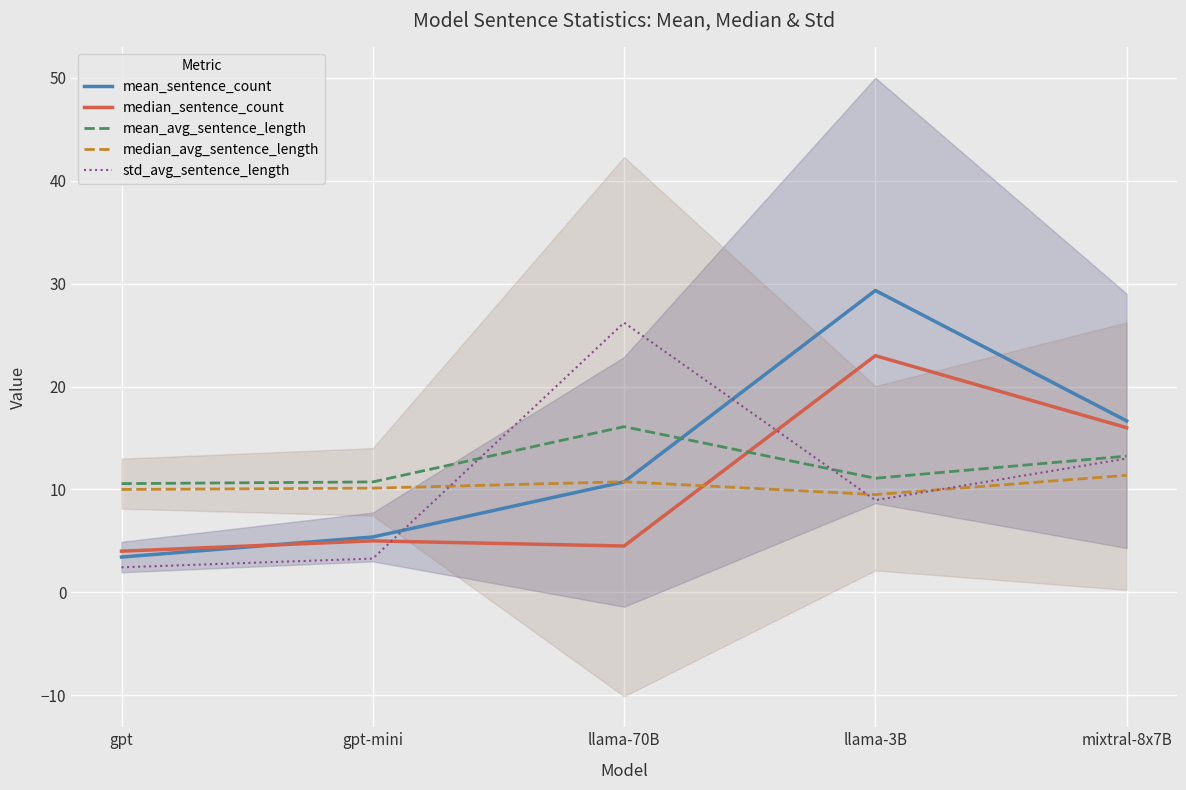

What is the difference between the maximum and minimum values in the median_avg_sentence_length series?

1.9